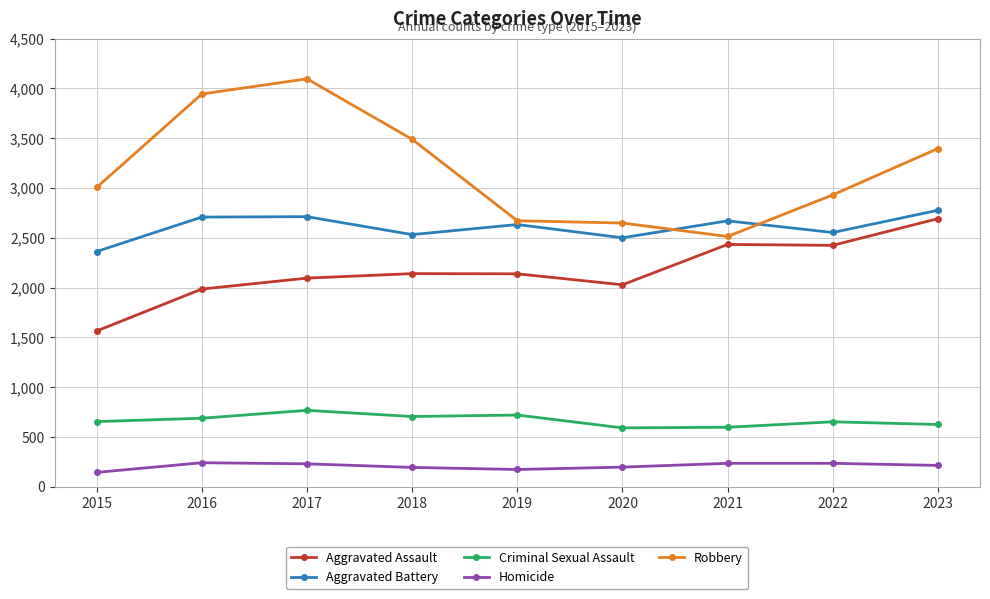

Rank the series at 2017 from lowest to highest value.

Homicide, Criminal Sexual Assault, Aggravated Assault, Aggravated Battery, Robbery